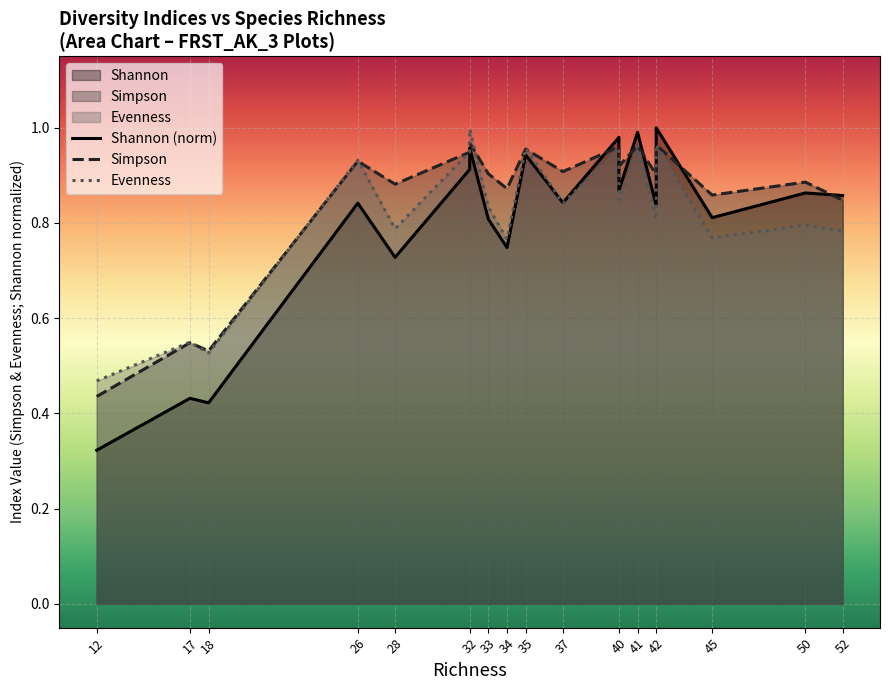

Between which two adjacent categories do Simpson and Evenness first intersect?

17 and 18